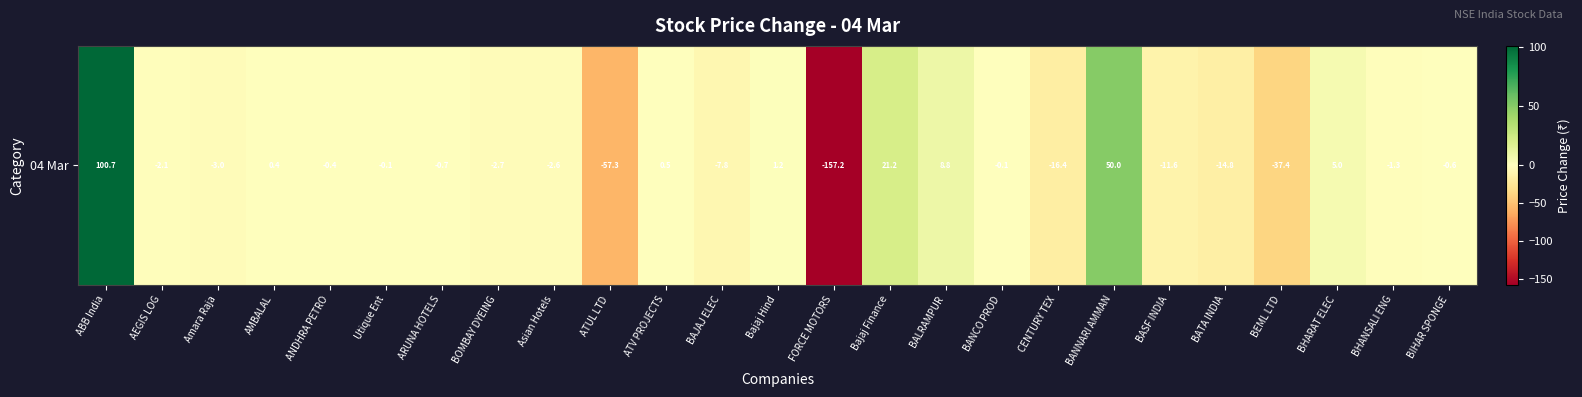

Which label corresponds to the smallest value in the chart?

FORCE MOTORS